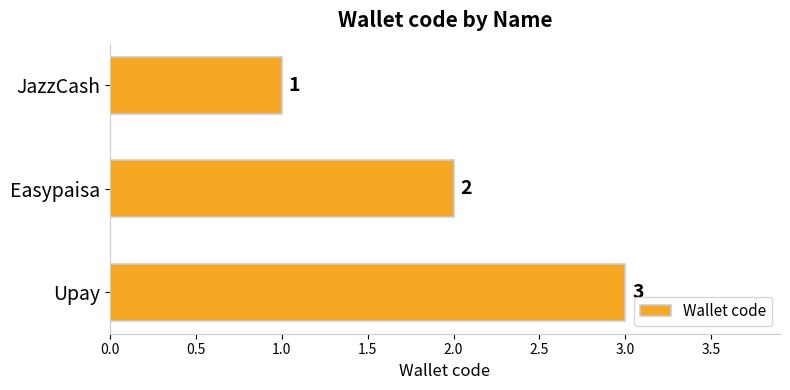

The value at JazzCash is 1. True or false?

True